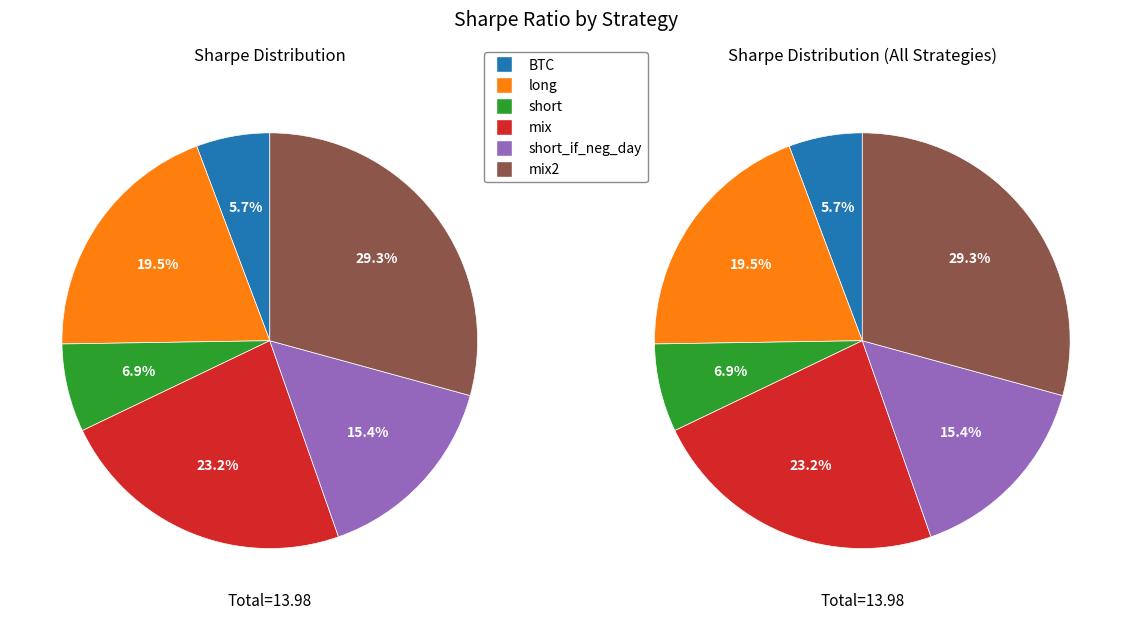

What percentage is the mix2 slice, to the nearest percent?

29%